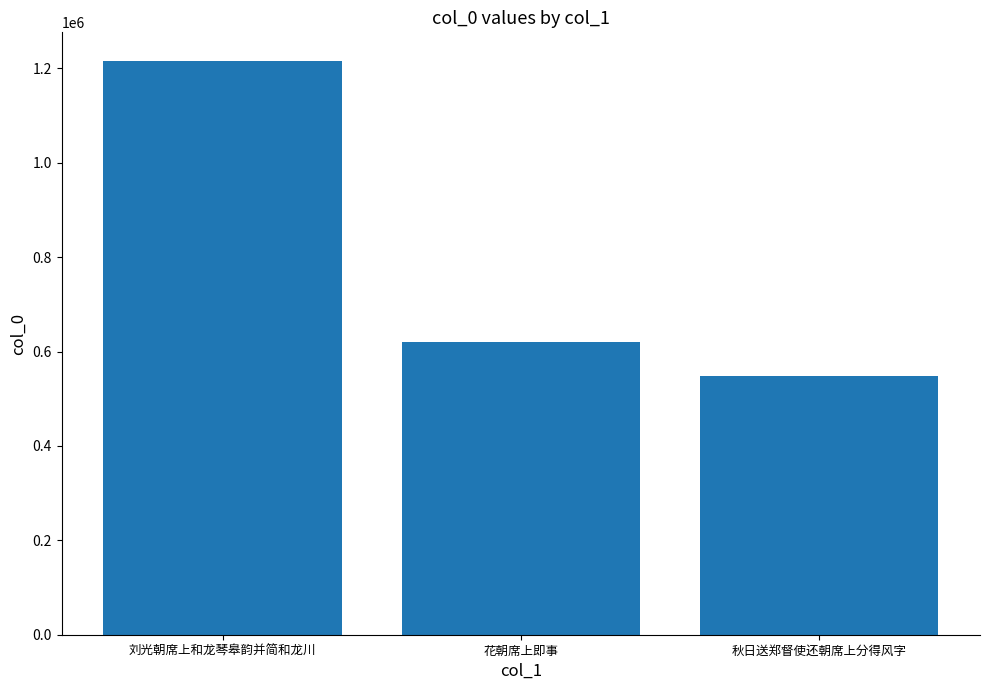

Which category has the highest value across all series?

刘光朝席上和龙琴皋韵并简和龙川